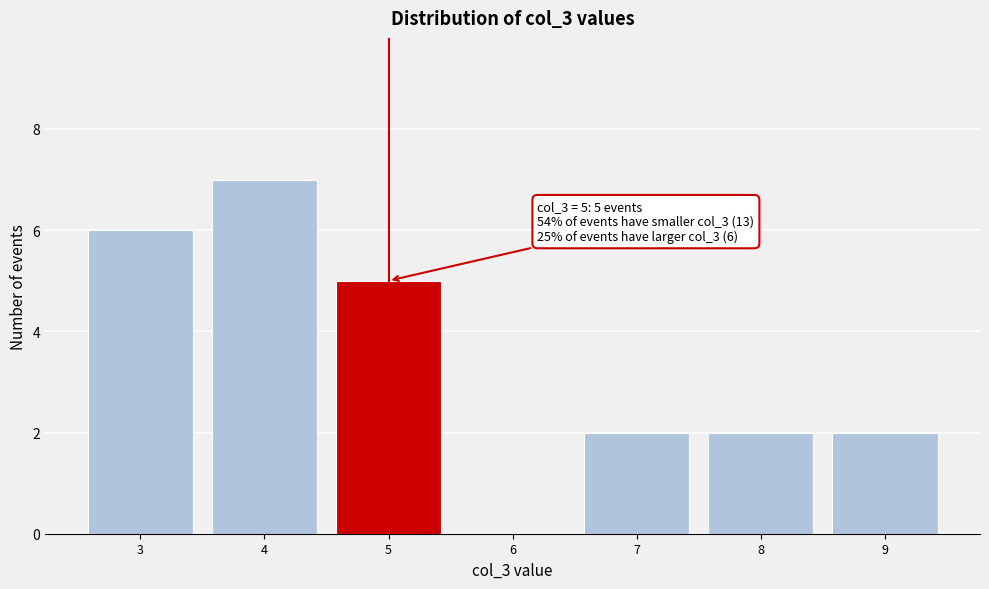

Which range on the x-axis has the tallest bar?

3.5 to 4.5